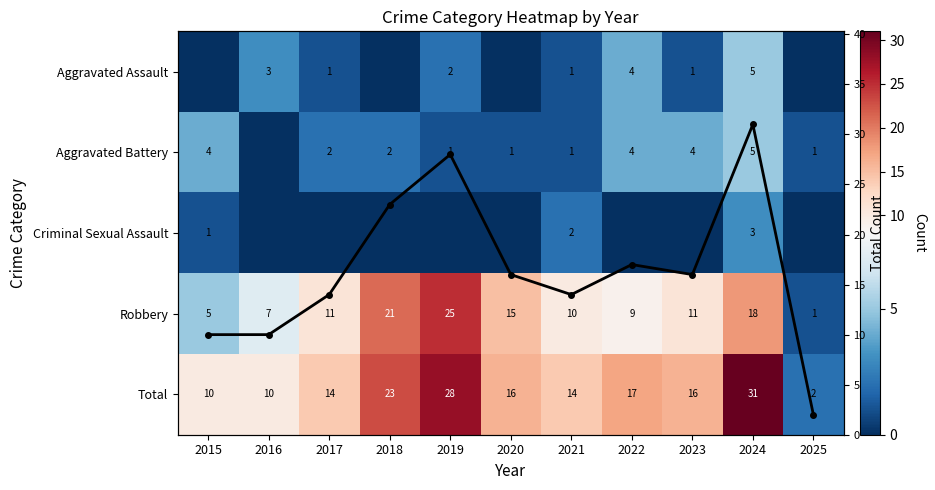

At how many categories does at least one series exceed 29?

1